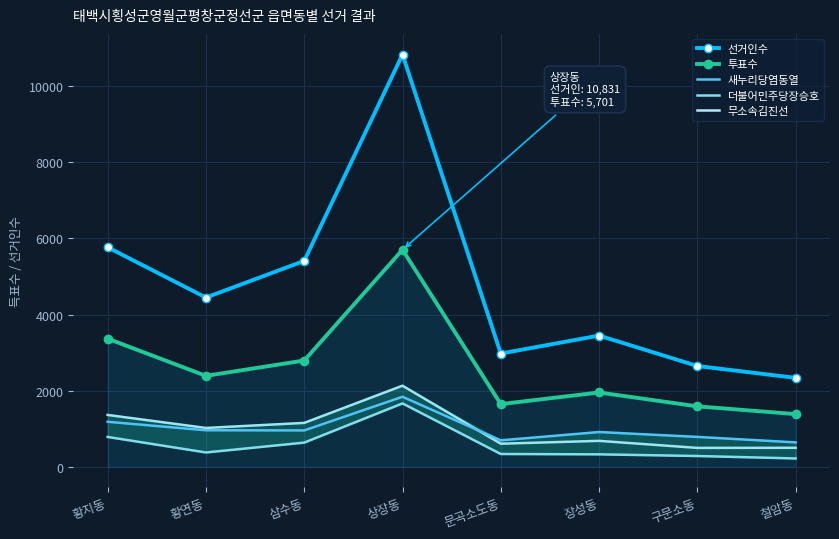

What value does the 새누리당염동열 series have at 황연동?

959